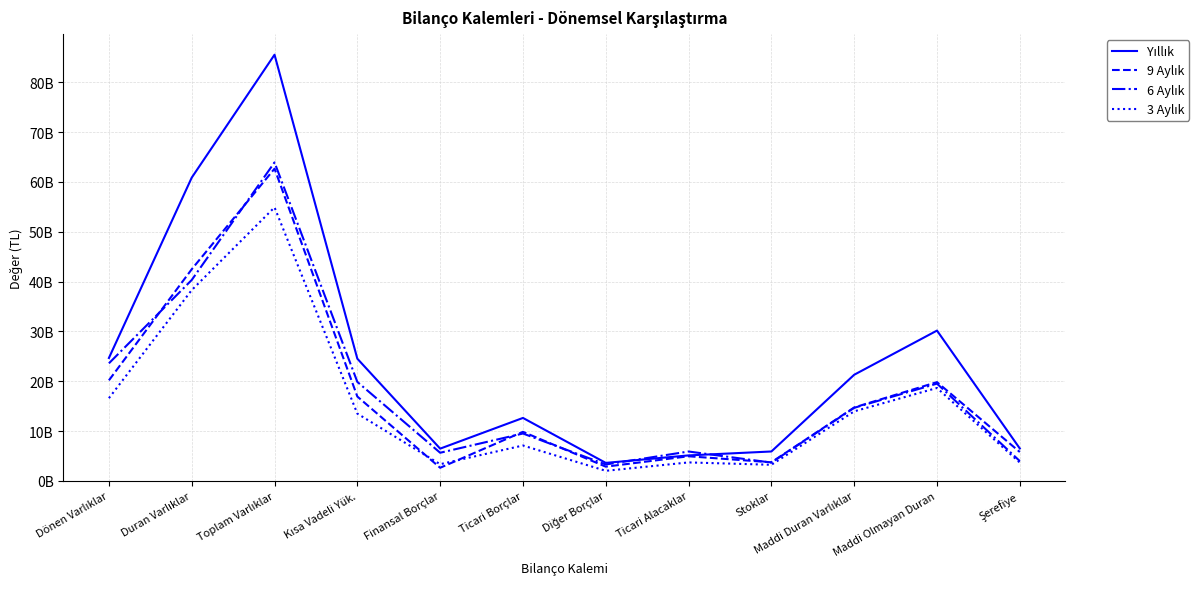

Where does the 9 Aylık series first go above 14734393000?

Dönen Varlıklar